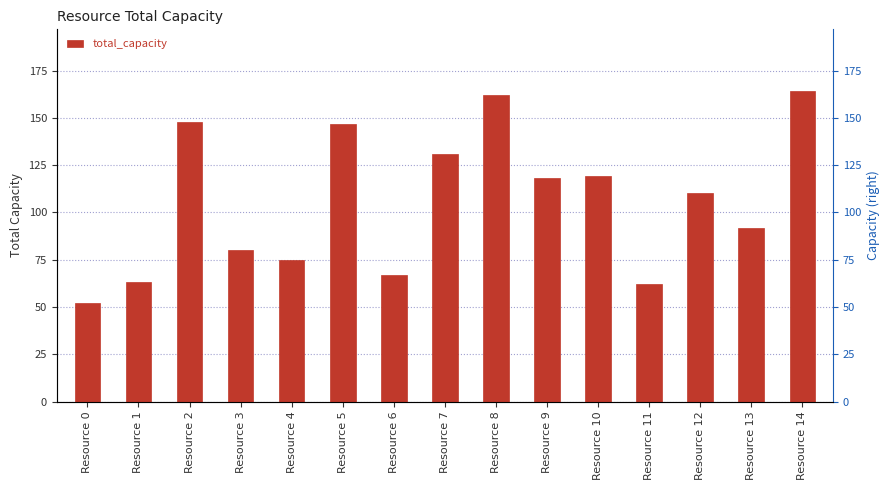

The chart shows a value of 110 at Resource 12. True or false?

True